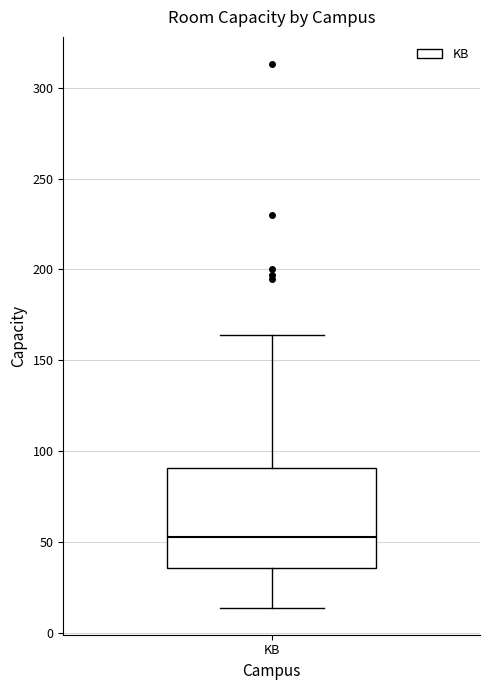

Transcribe this box plot: give where the median line is, the range the box spans, and where the two whiskers end, as read against the y-axis. The values are not printed on the chart, so give them approximately, as read against the axis.

median 55, box 35 to 90, whiskers 15 to 165